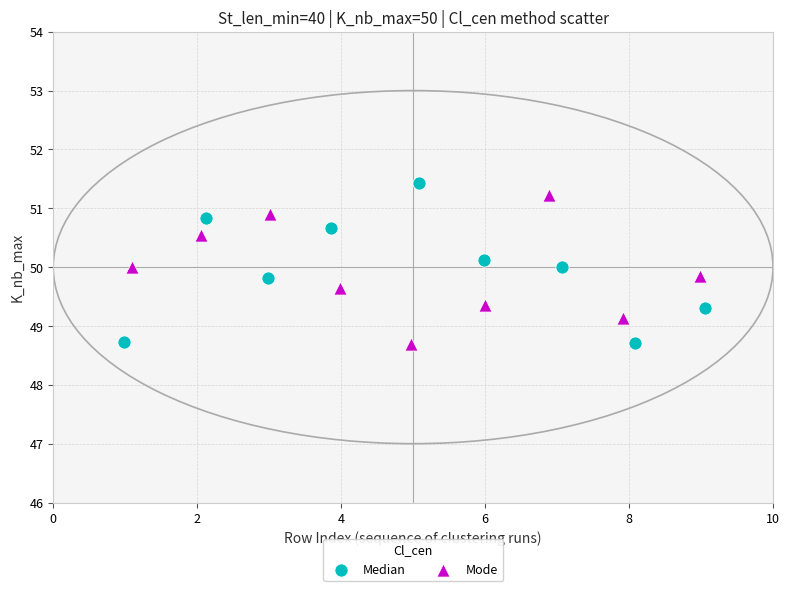

Which series contains the highest Y value?

Median